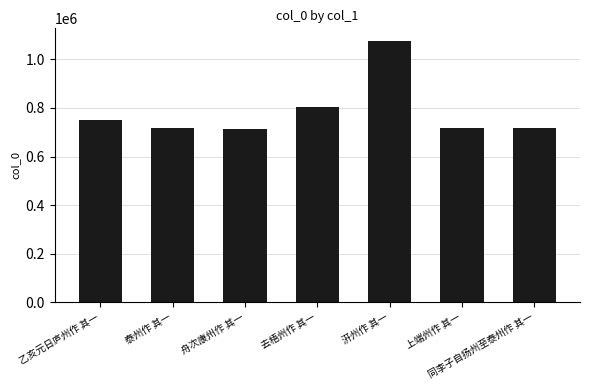

What is the label of the 4th bar from the right?

去梧州作 其一